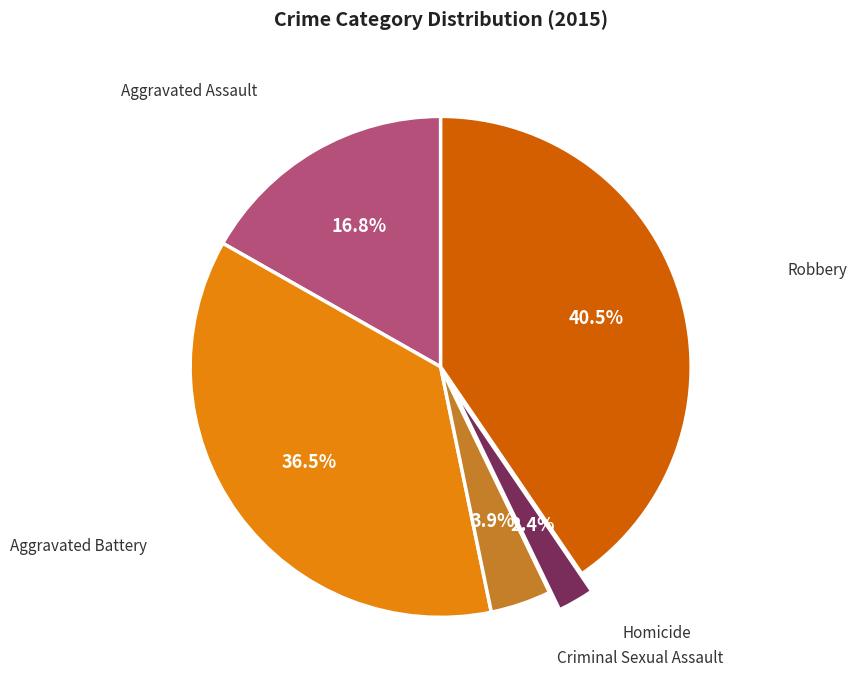

Rank the categories by value from highest to lowest.

Robbery, Aggravated Battery, Aggravated Assault, Criminal Sexual Assault, Homicide